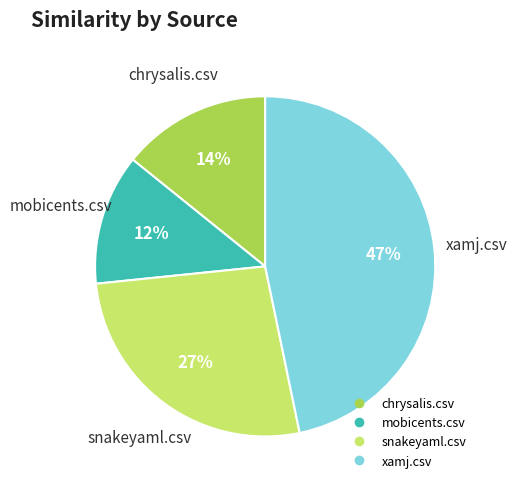

How many segments does this pie chart have?

4